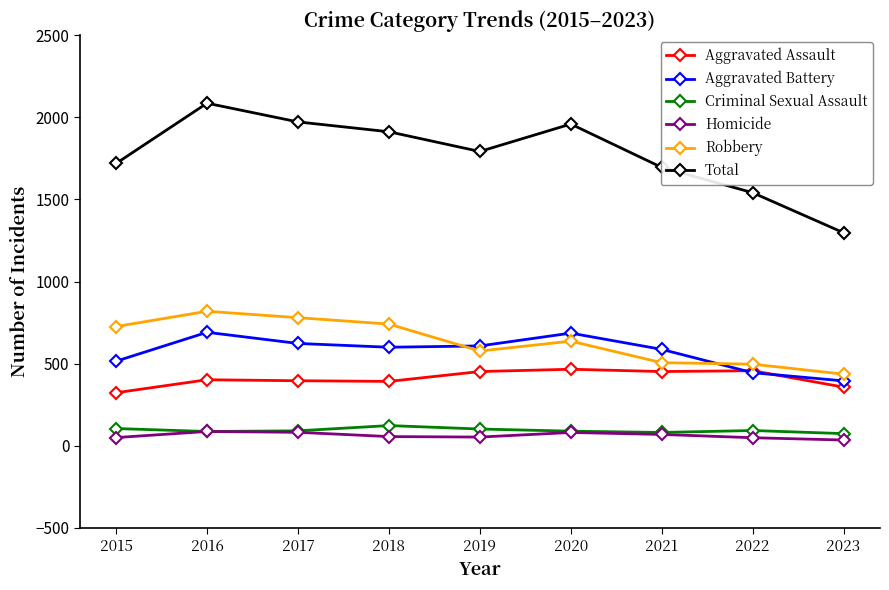

Does the chart have visible grid lines?

No